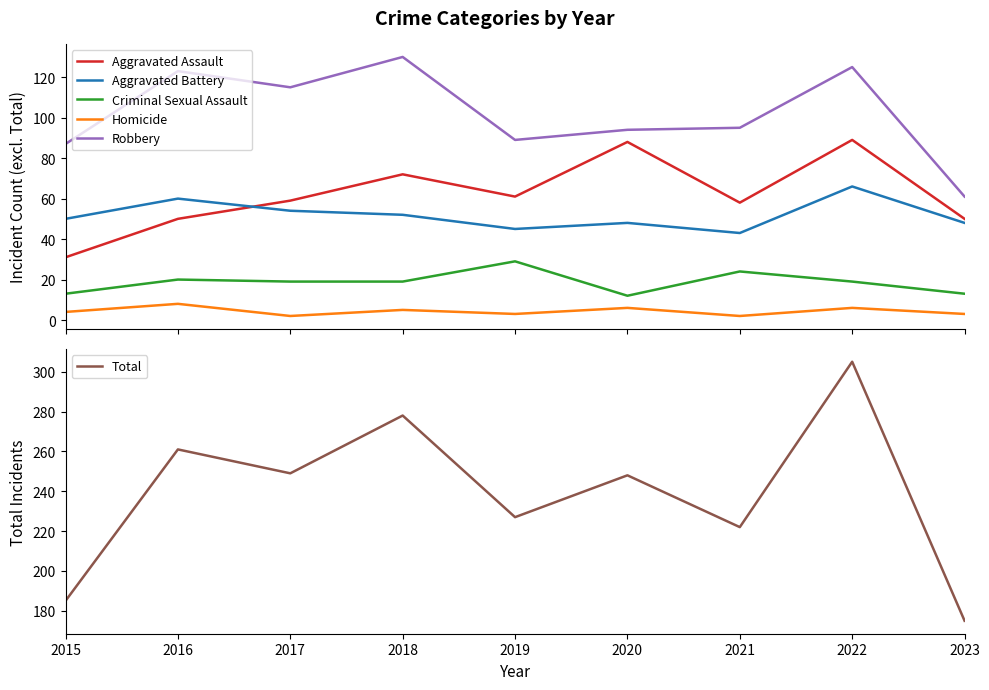

What is the maximum value for Total?

305